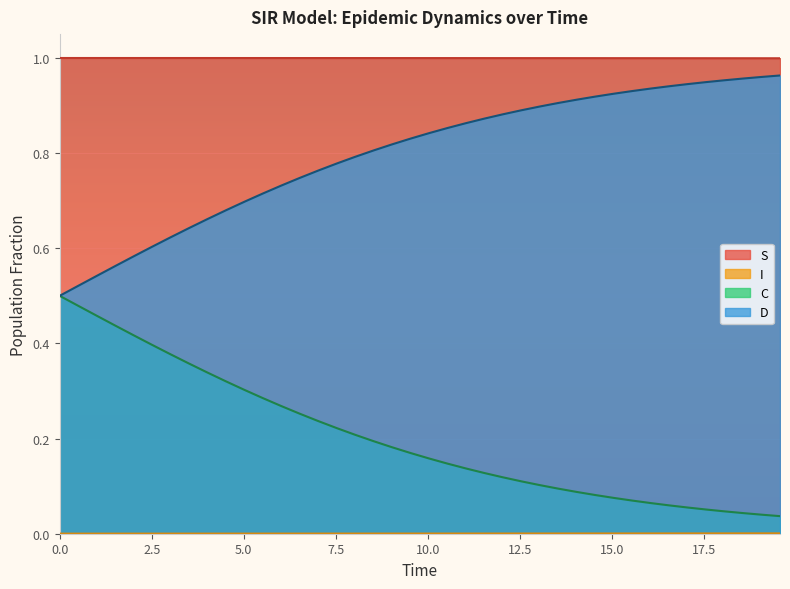

What is the difference between the second highest and second lowest values in the C series?

0.4